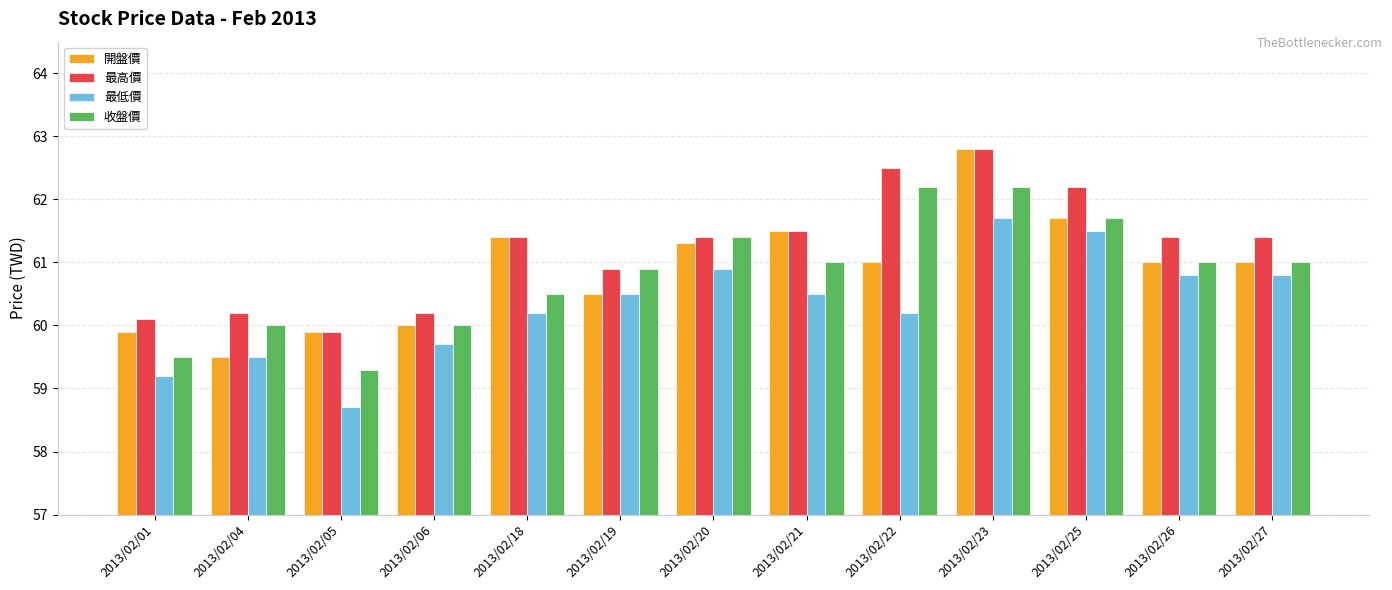

How many series are shown in this chart?

4